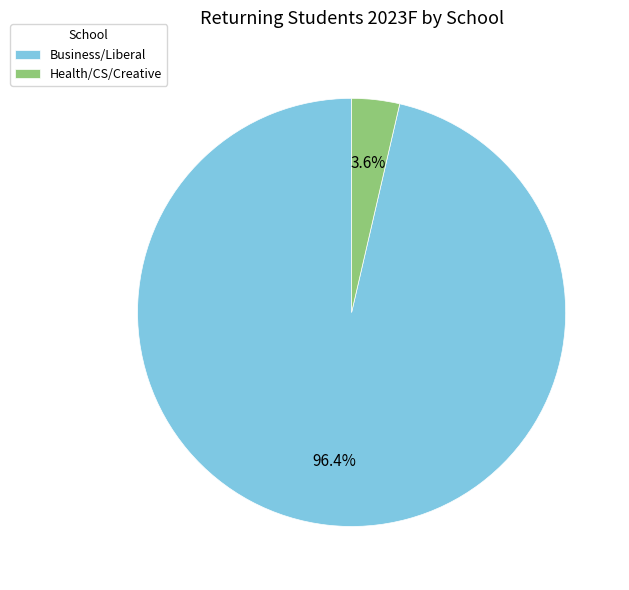

The Health/CS/Creative slice represents 4% of the pie. True or false?

True